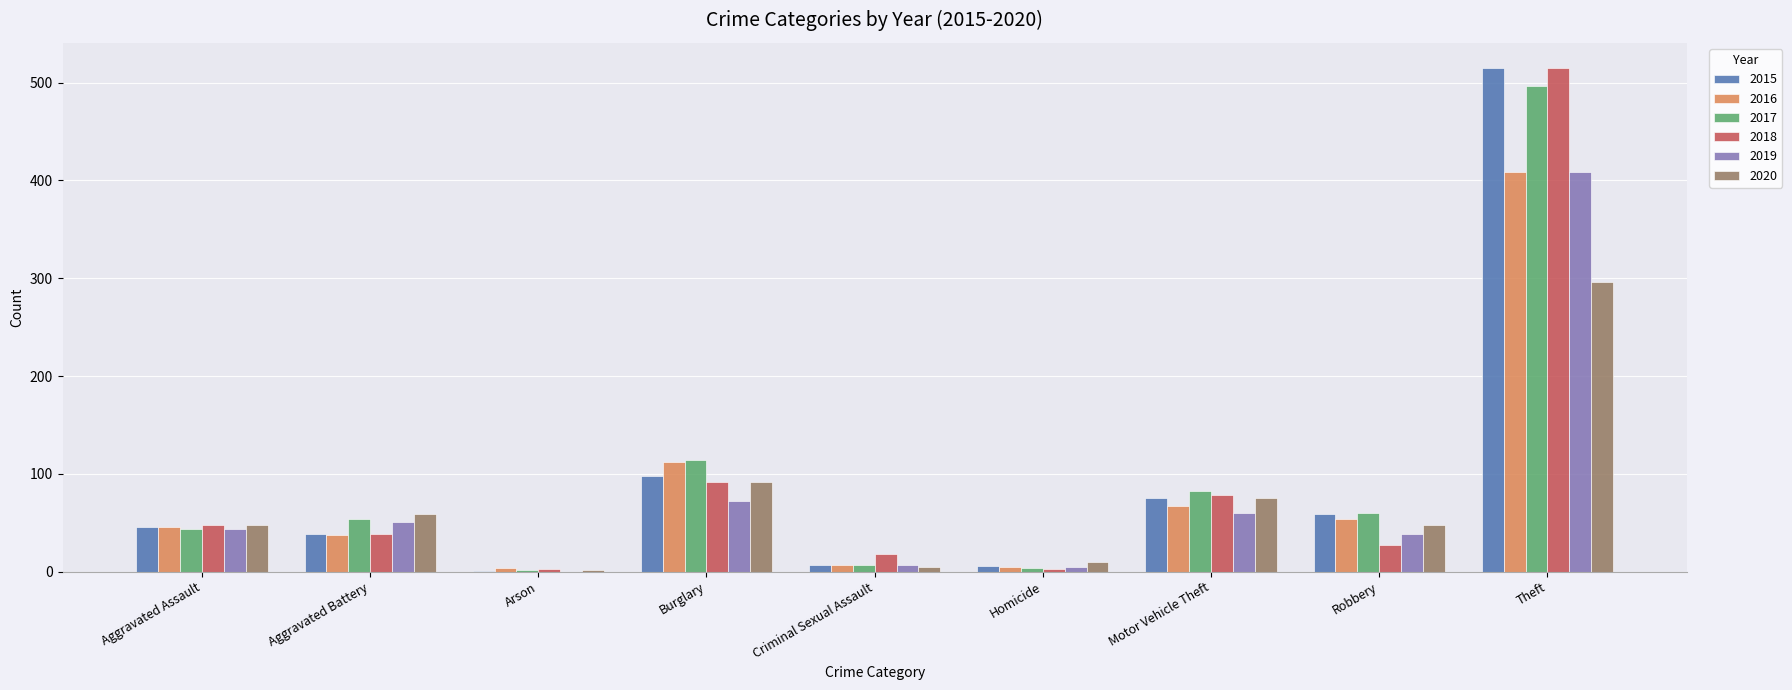

The value of 2016 at Robbery is 54. True or false?

True